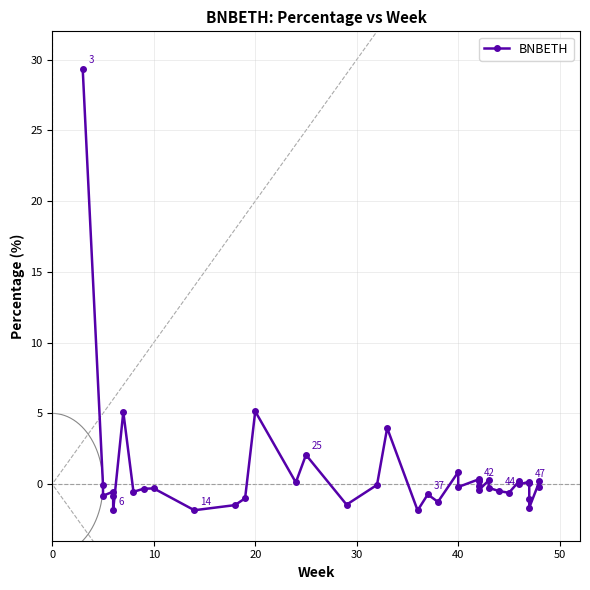

The value at 21 is -1.8. True or false?

False